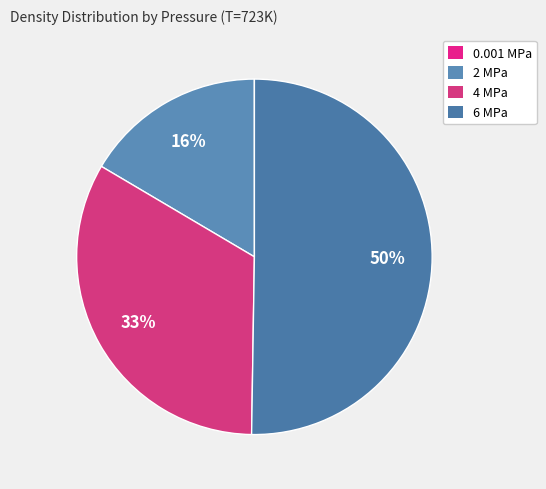

The 4 MPa slice represents 41% of the pie. True or false?

False